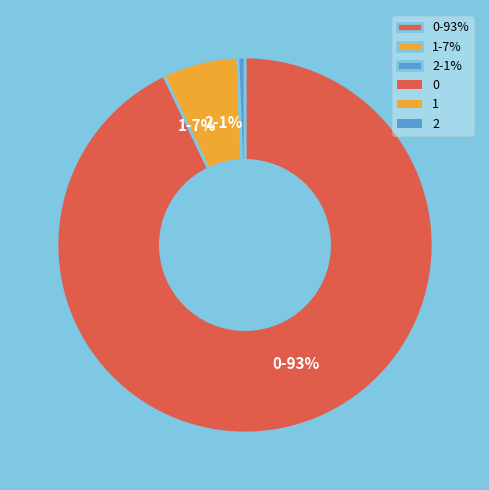

To the nearest percent, what is the average slice percentage?

33%